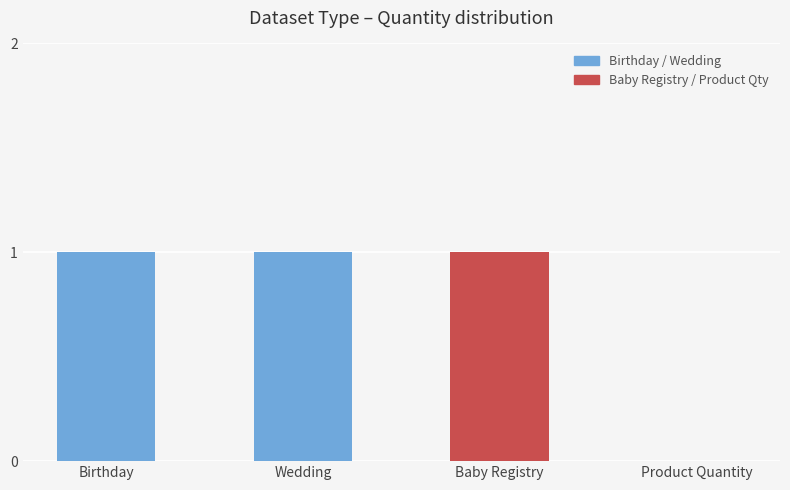

At which label is the value closest to 0?

Product Quantity